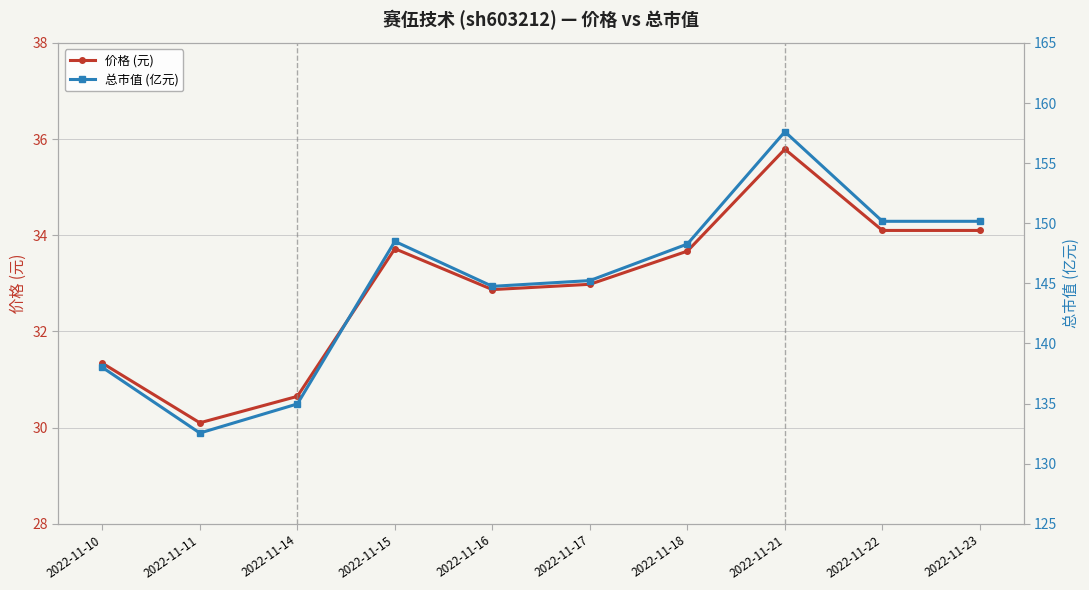

Between 2022-11-14 and 2022-11-16, which is larger?

2022-11-16